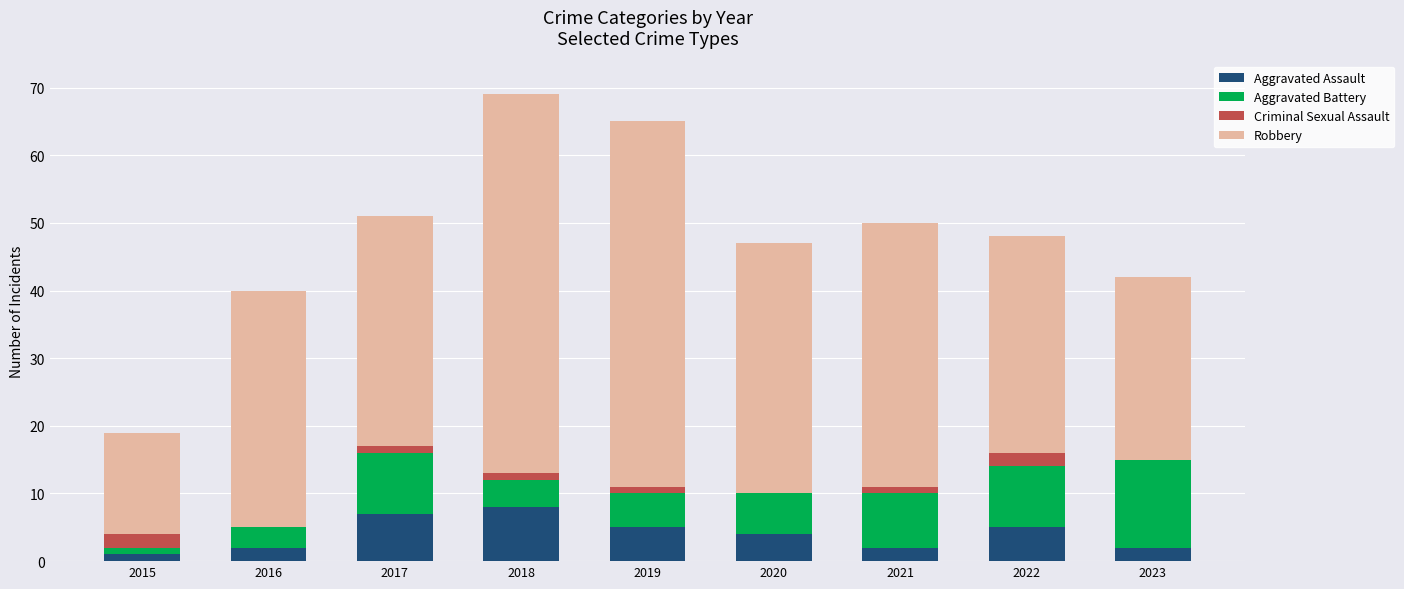

How many categories are shown in the chart?

9